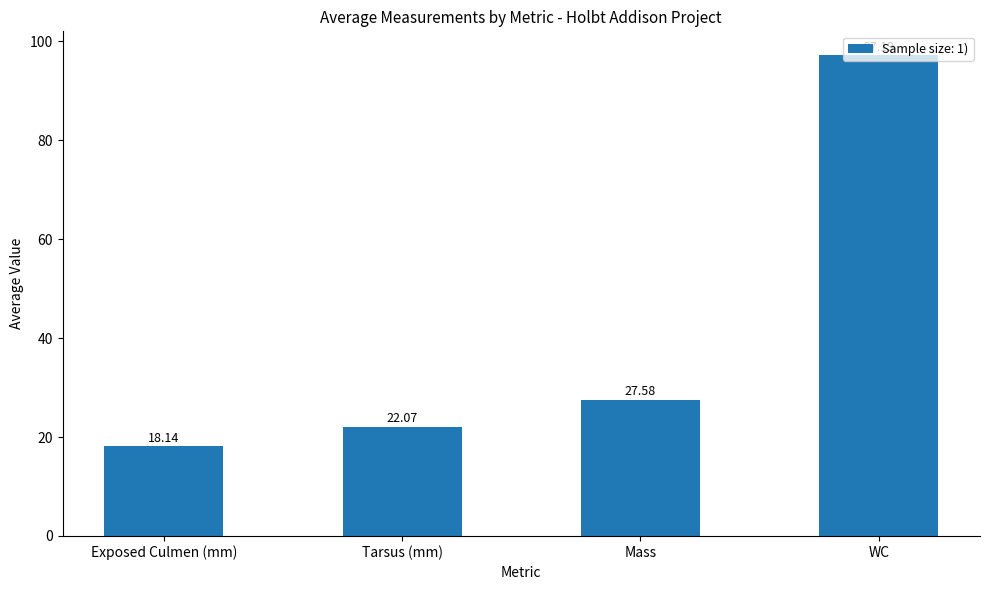

How many data points does each series have?

4